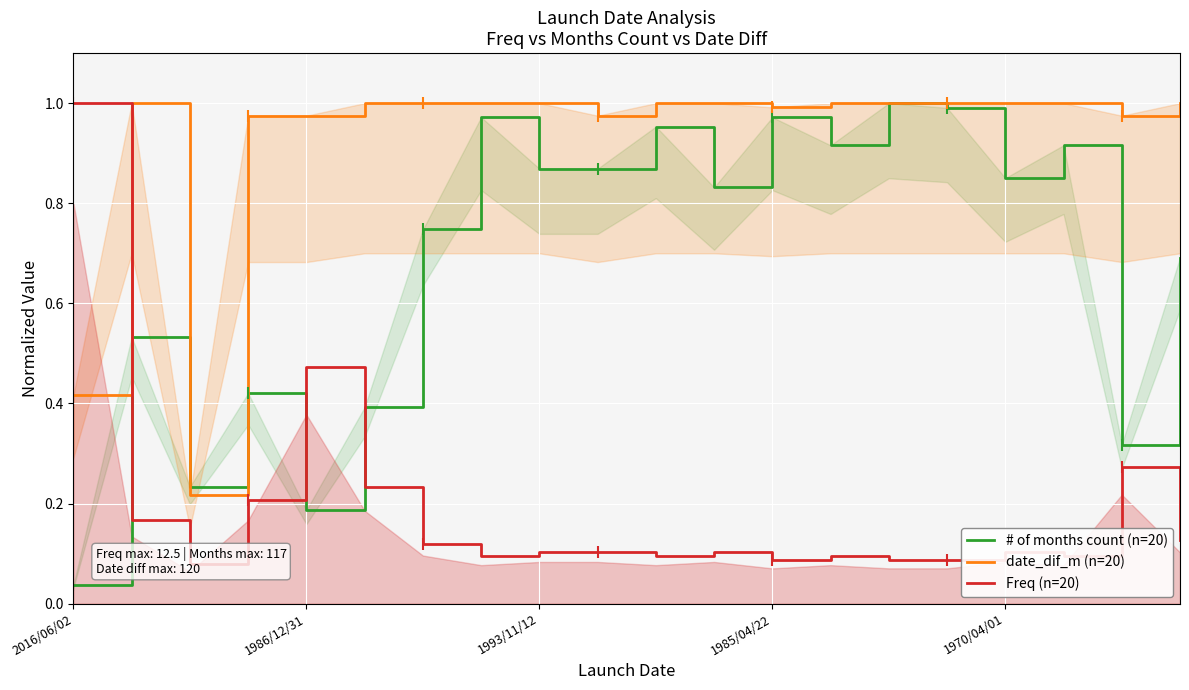

True or false: date_dif_m (n=20) has more than 2 points higher than both neighbors.

False